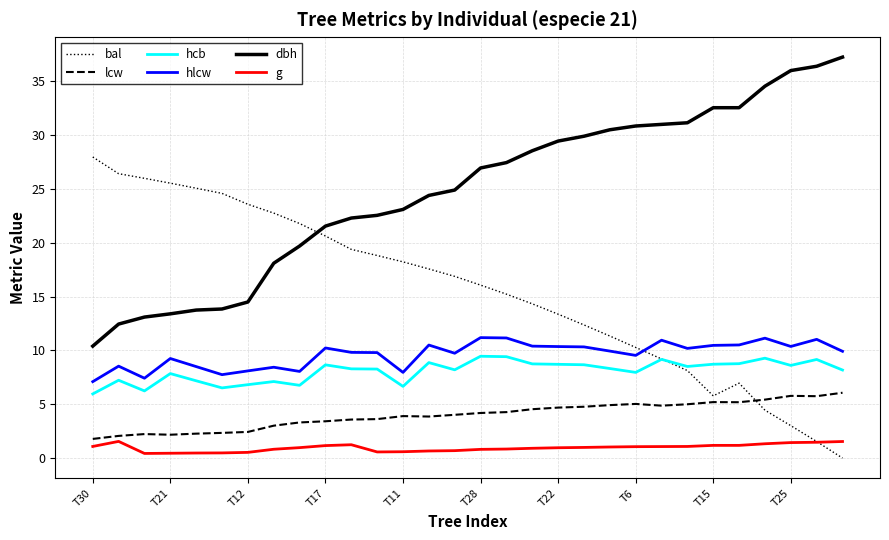

At how many categories does at least one series exceed 10?

30